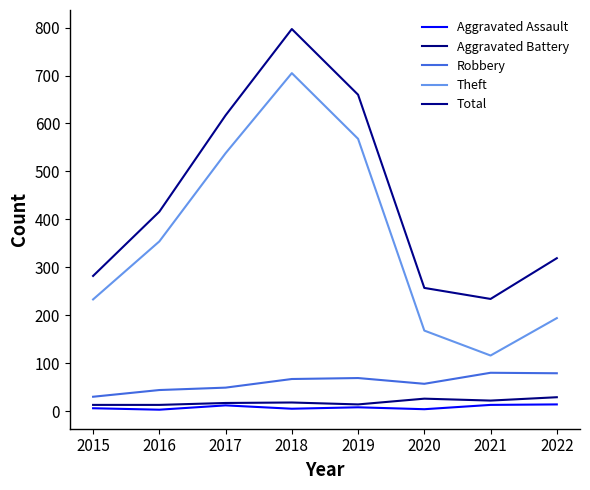

Which series changed the most between 2021 and 2022?

Total